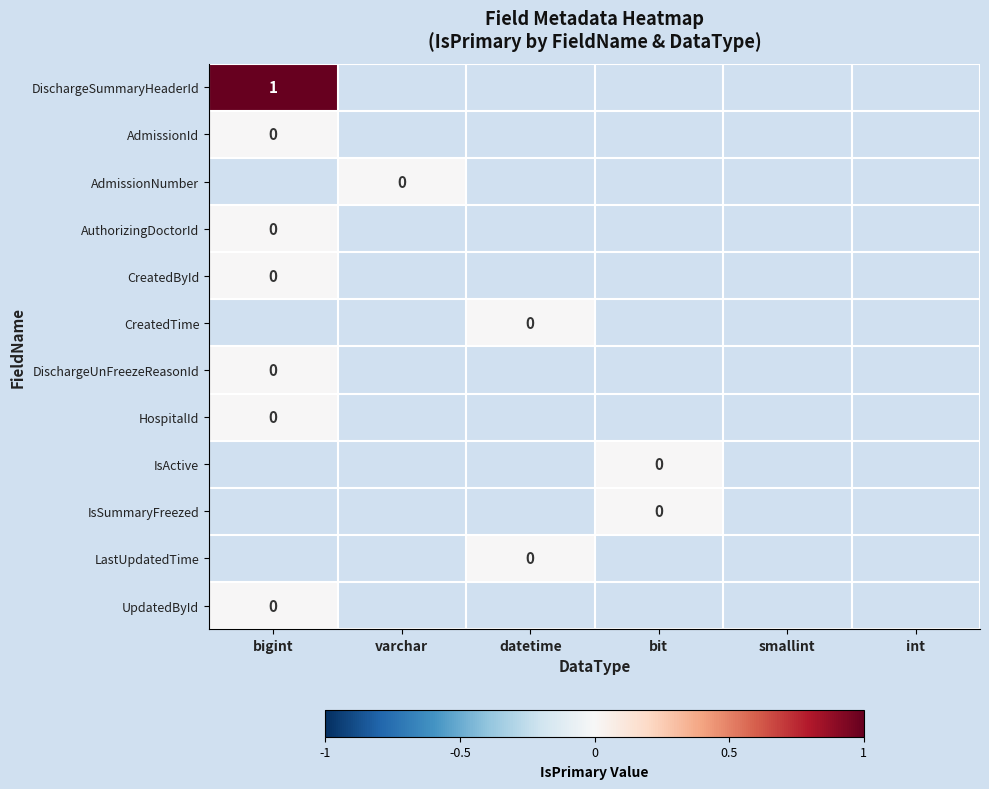

What is the greatest value displayed?

1.0